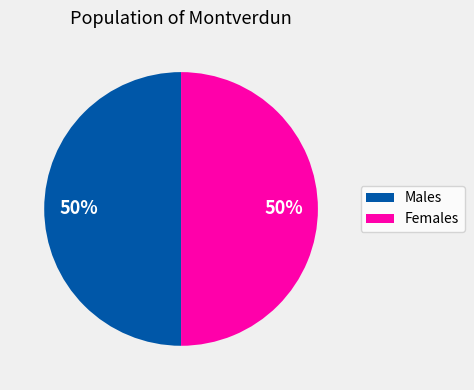

To the nearest percent, what is the average slice percentage?

50%